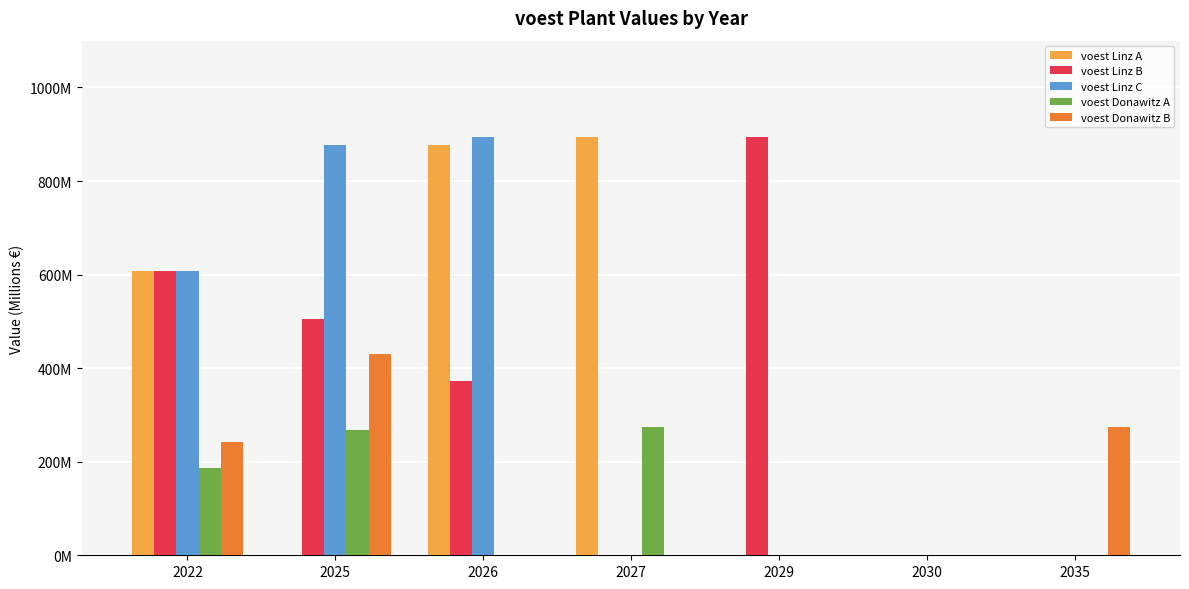

What is the difference between the second highest and minimum values in the voest Linz C series?

876.7